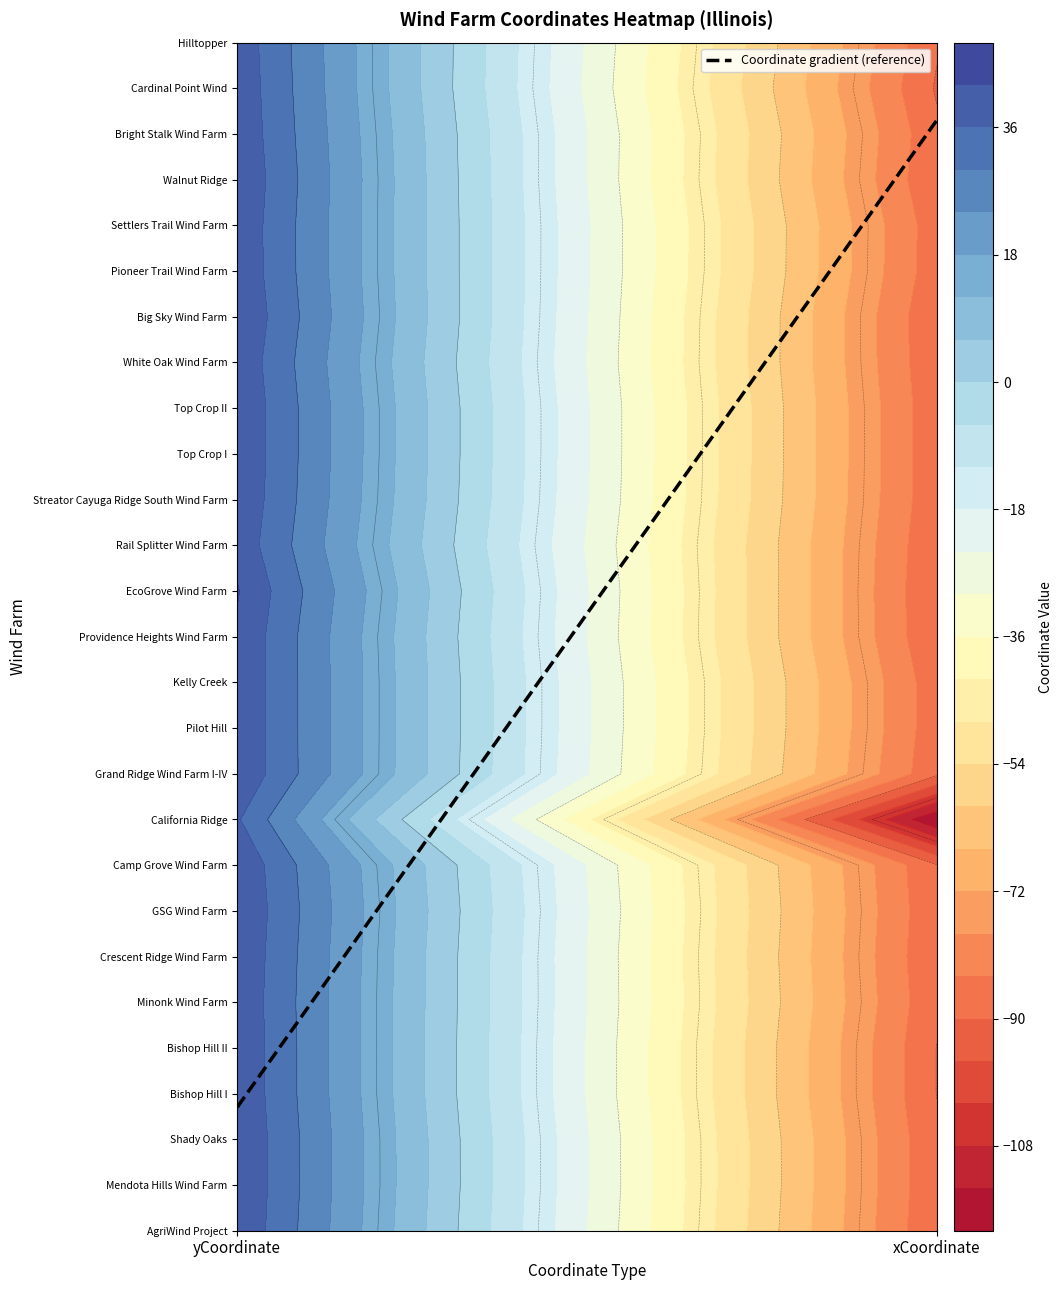

True or false: White Oak Wind Farm has a value of 40.6 at 0.

True